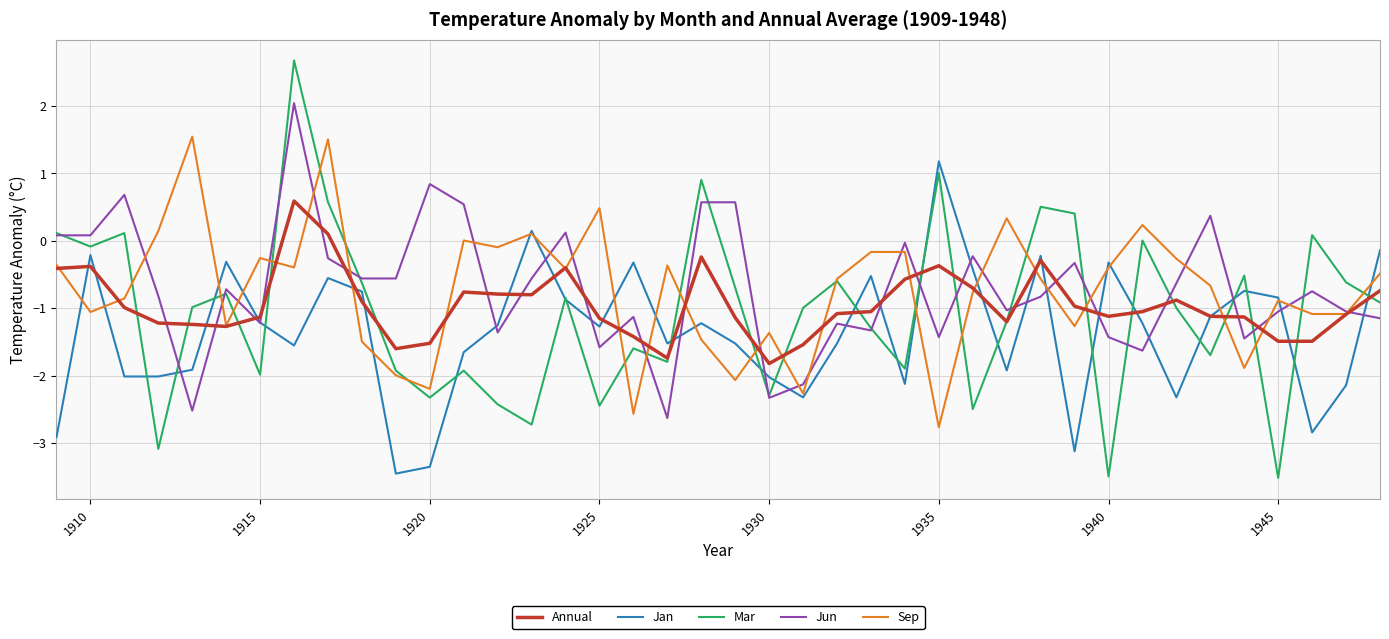

List the series in order of their peak value, lowest first.

Annual, Jan, Sep, Jun, Mar